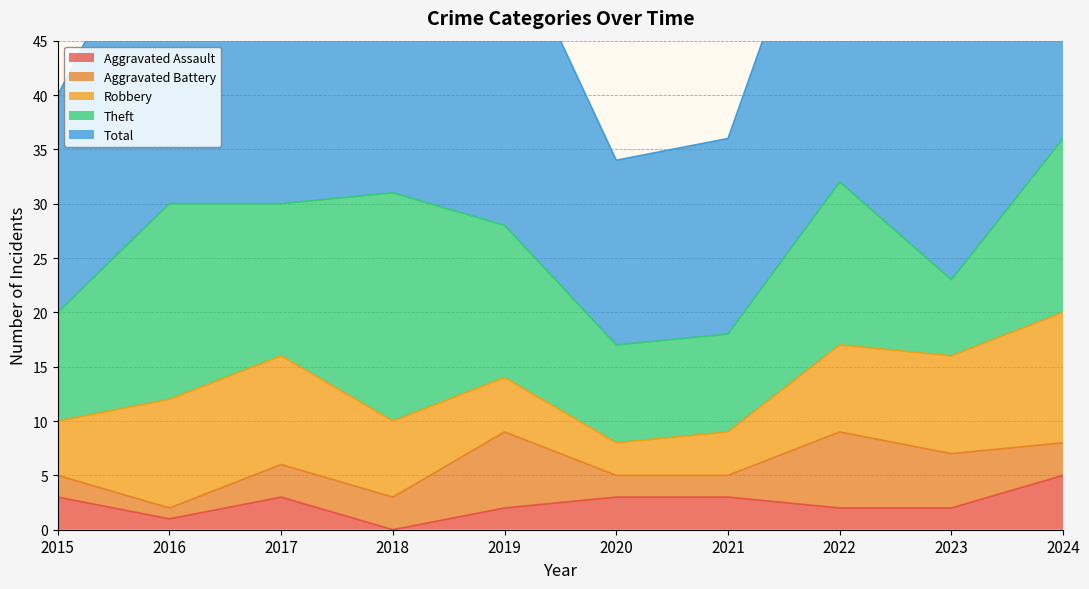

True or false: Total and Aggravated Assault intersect in this chart.

False